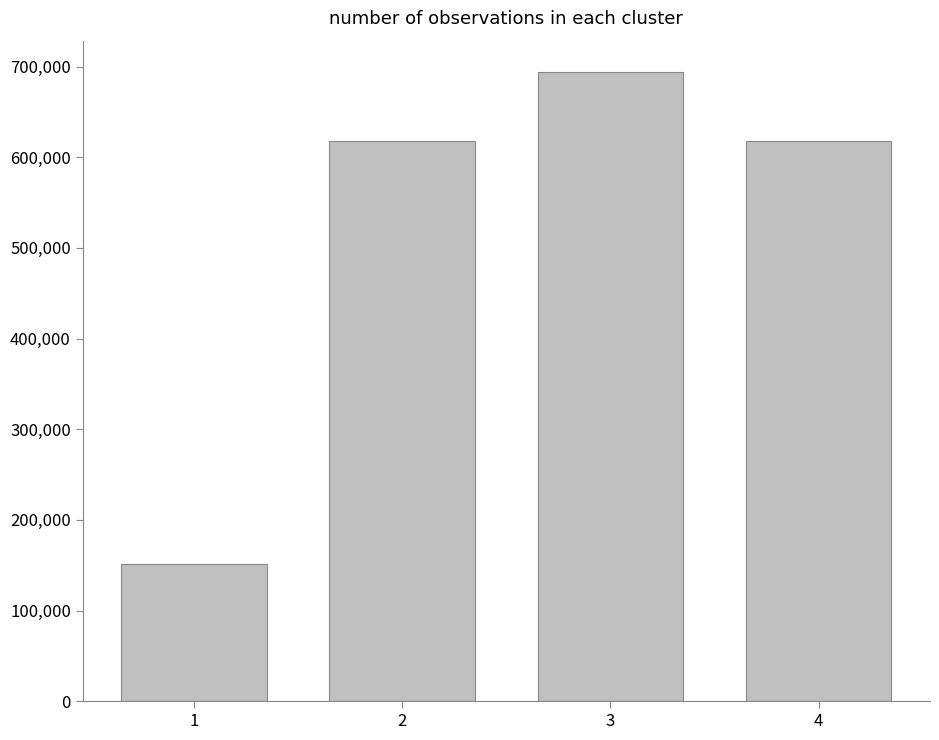

What is the approximate value at 2?

617683